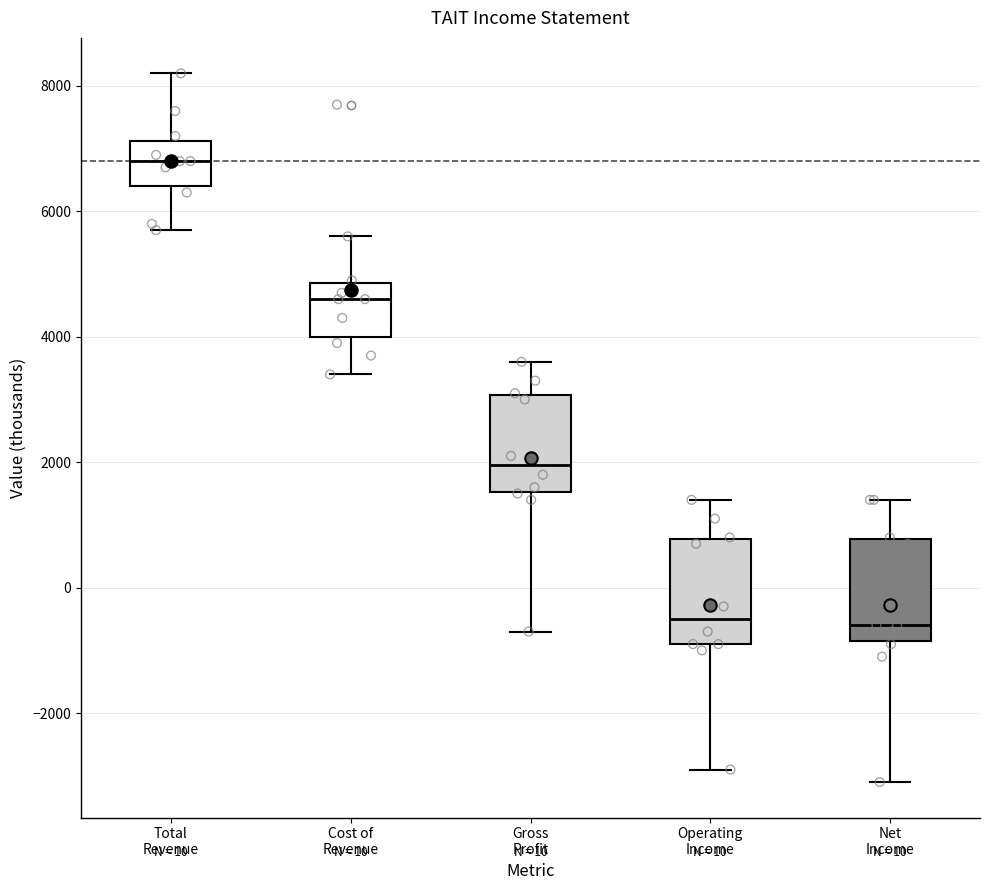

Reading left to right, read every box against the y-axis: the position of its median line, the range the box covers, and the ends of its whiskers. The values are not printed on the chart, so give them approximately, as read against the axis.

Total Revenue: median 6800, box 6400 to 7200, whiskers 5800 to 8200
Cost of Revenue: median 4600, box 4000 to 4800, whiskers 3400 to 5600
Gross Profit: median 2000, box 1600 to 3000, whiskers -600 to 3600
Operating Income: median -400, box -800 to 800, whiskers -2800 to 1400
Net Income: median -600, box -800 to 800, whiskers -3000 to 1400